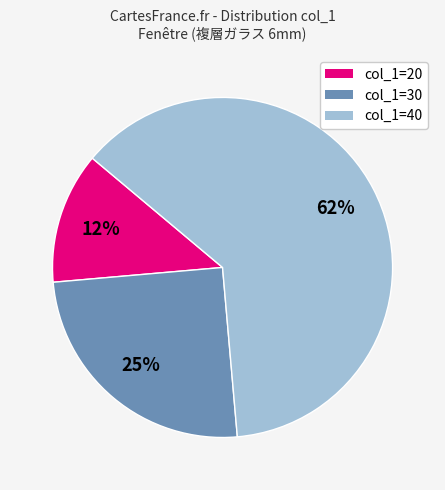

Approximately how many times larger is the value at col_1=30 compared to col_1=40?

0.4